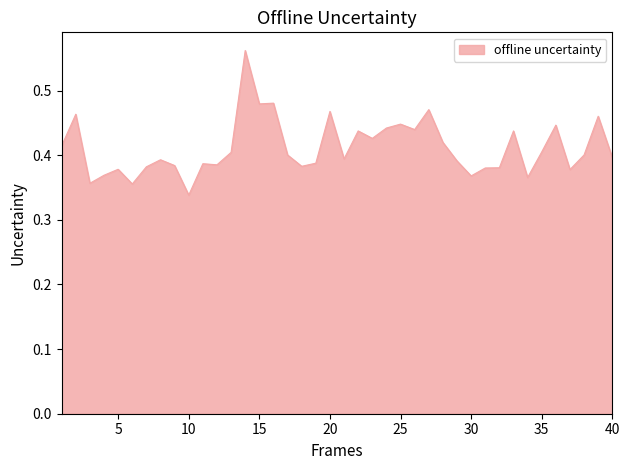

At which category does the chart reach its peak across all series?

14